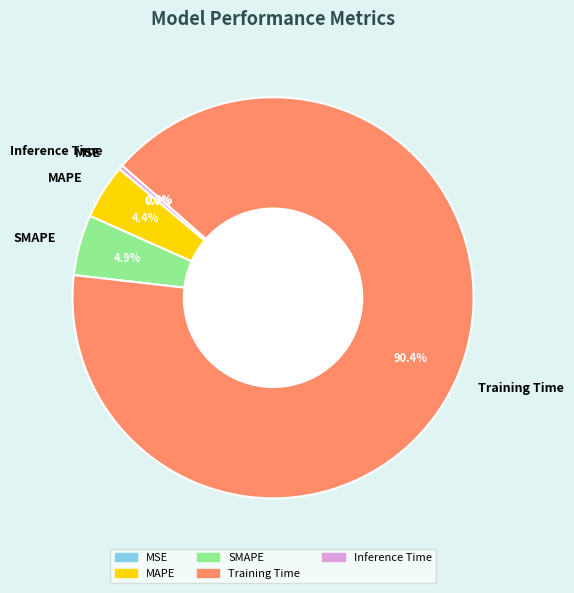

What is the largest slice in the pie chart?

Training Time